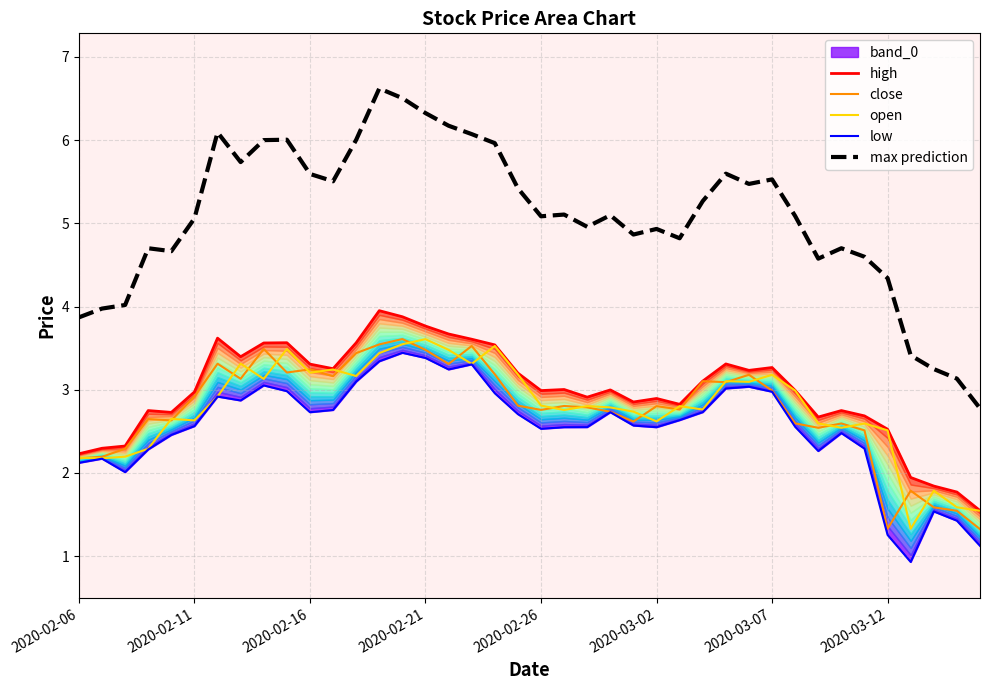

What is the average value of the close series?

2.8